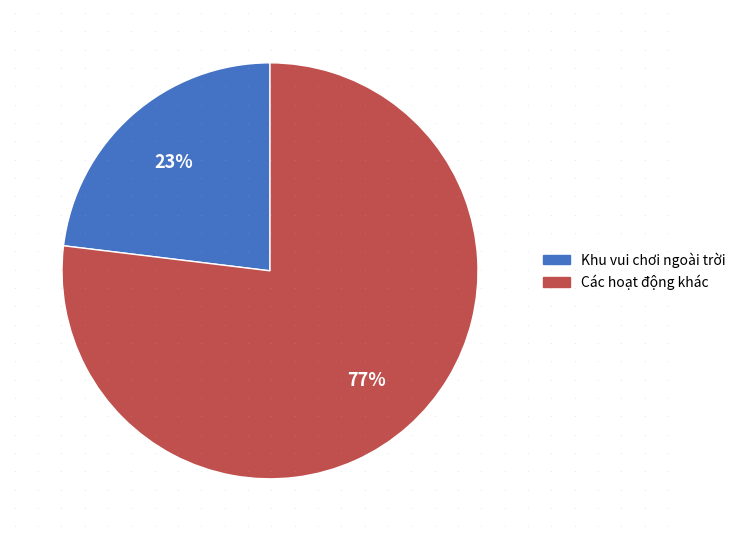

Is there any slice that represents more than half of the pie?

Yes